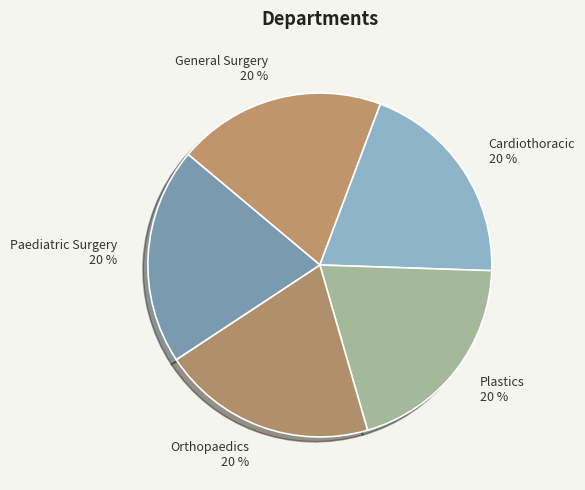

Approximately how many times larger is the value at General Surgery compared to Paediatric Surgery?

1.0